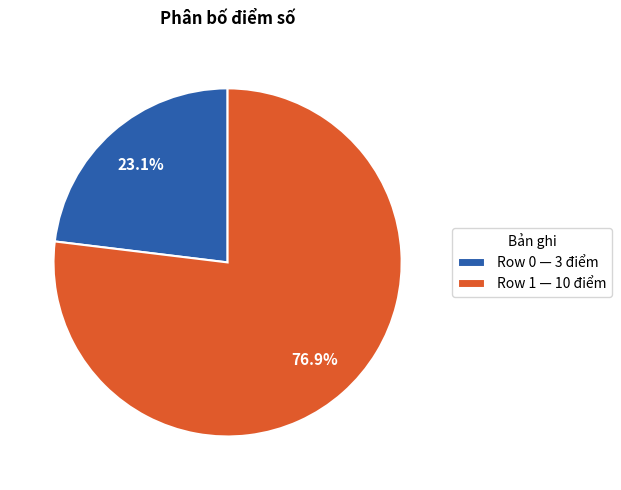

Is there any slice that represents more than half of the pie?

Yes